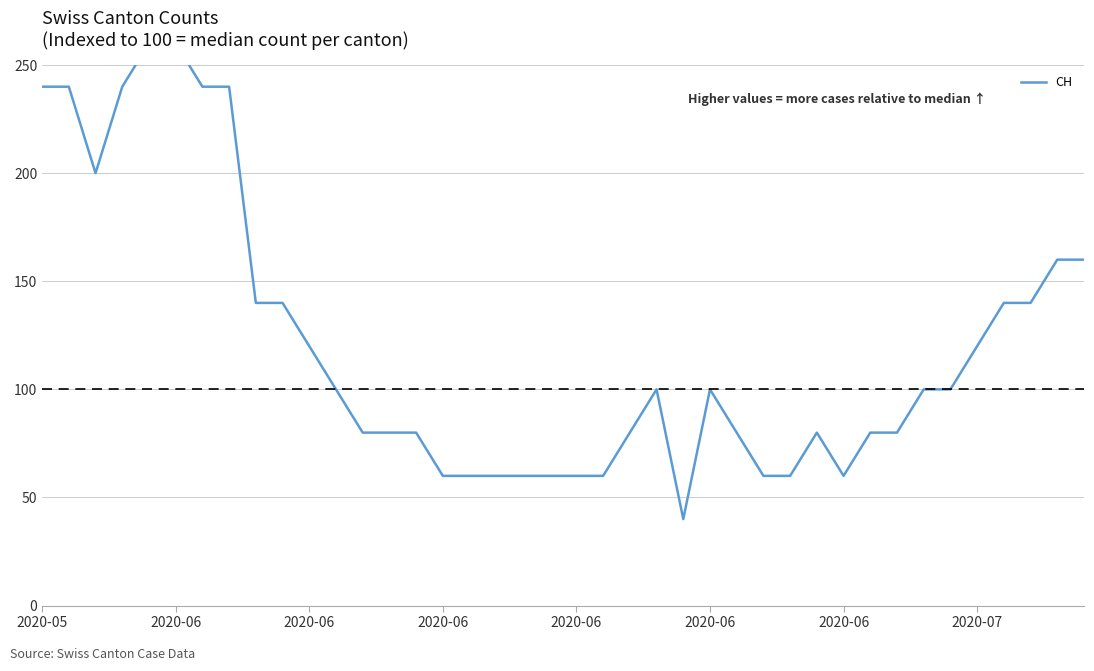

What is the maximum value shown in the chart?

260